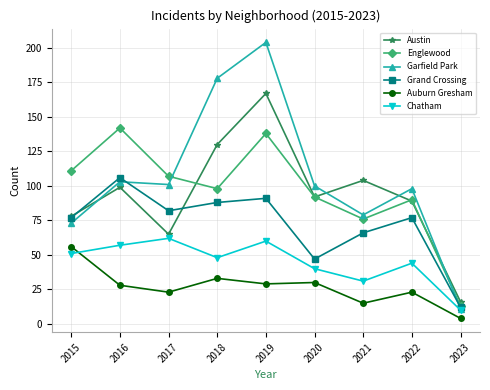

Is it true that Grand Crossing equals 173 at 2016?

False